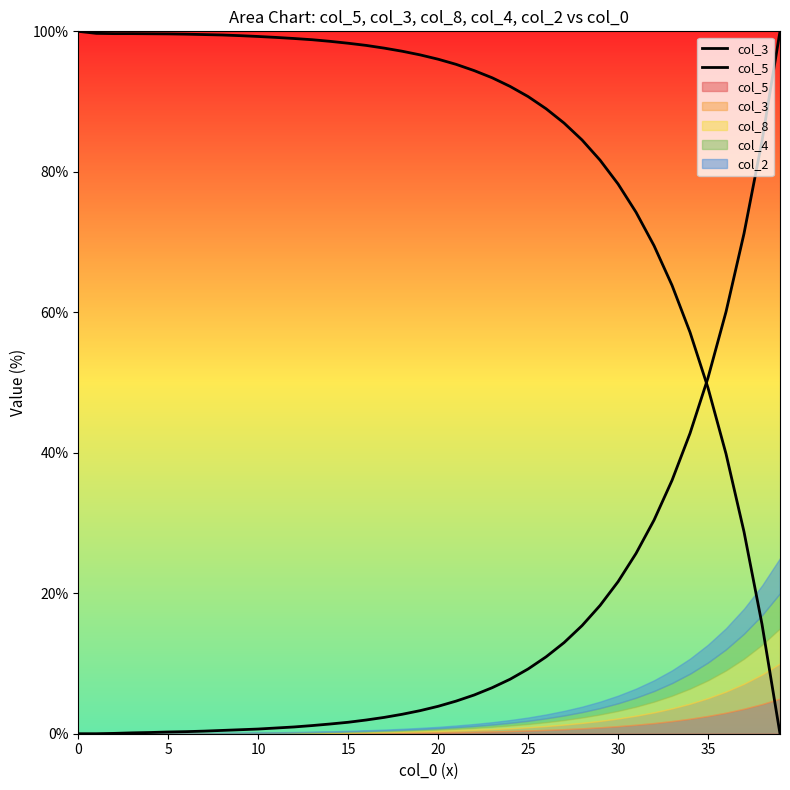

At how many categories does at least one series exceed 67?

36